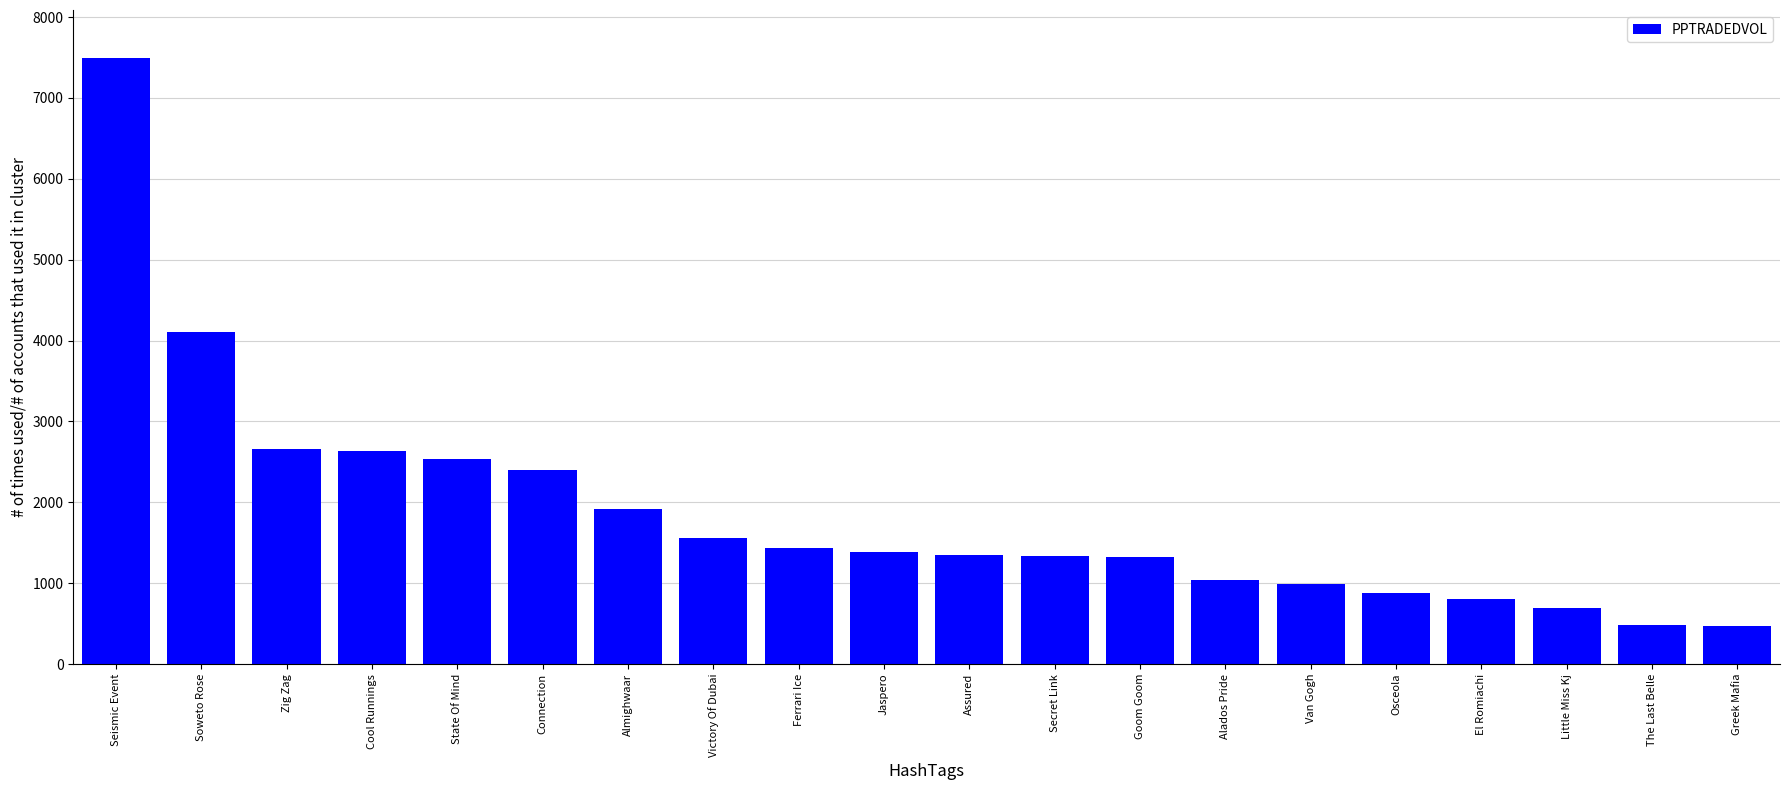

Between Connection and Soweto Rose, which is larger?

Soweto Rose